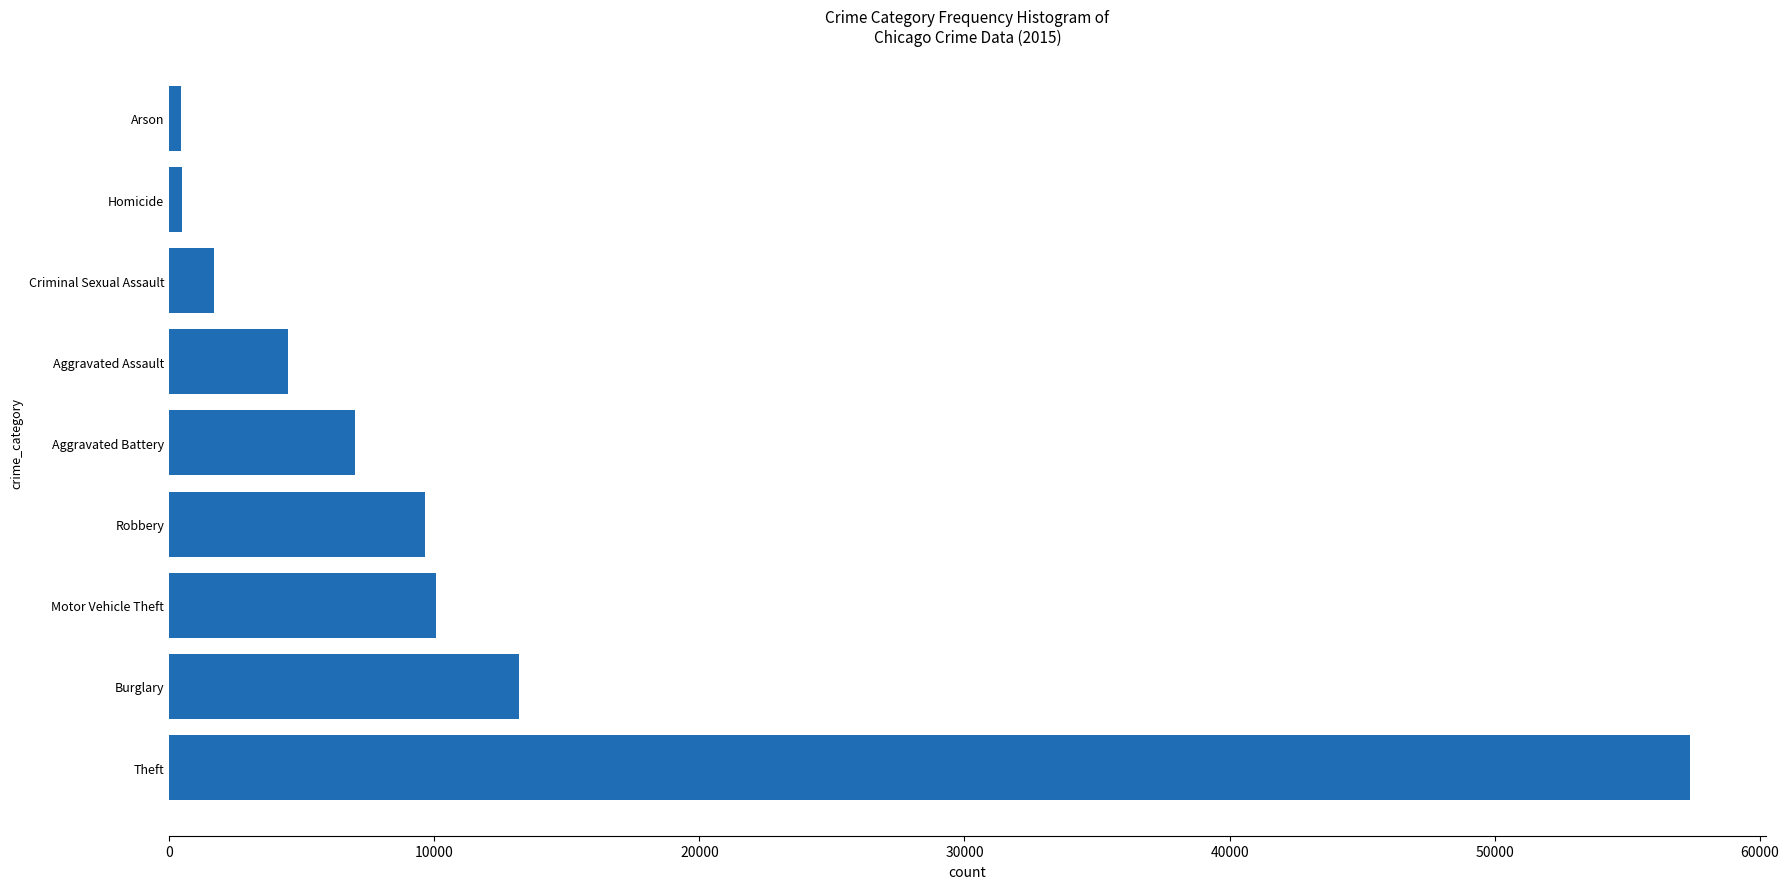

Is it true that the value at Motor Vehicle Theft is 10068?

True